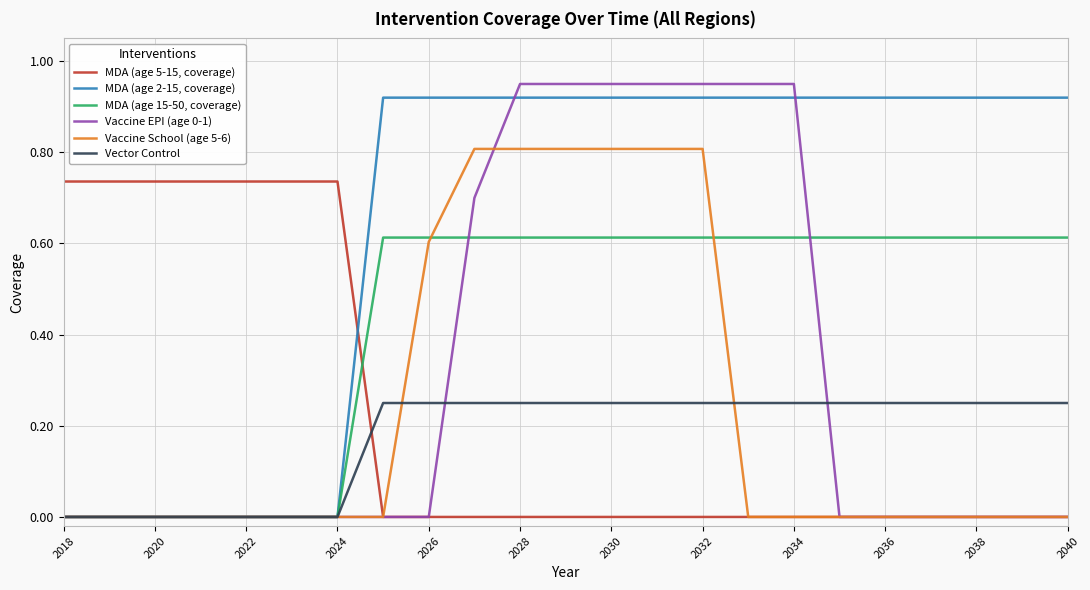

Which series has the largest range (max minus min)?

Vaccine EPI (age 0-1)